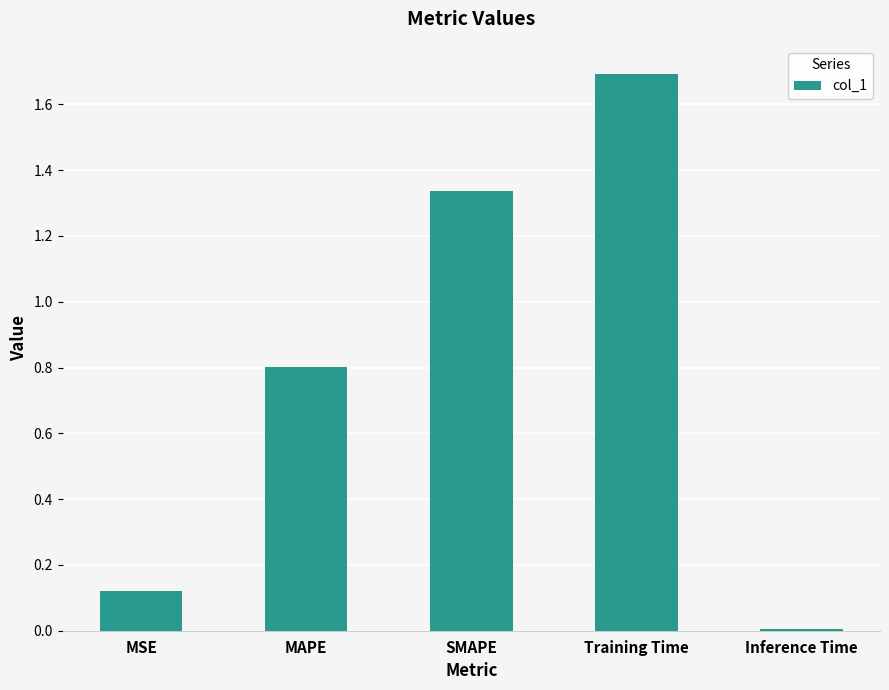

At which category does the chart reach its peak across all series?

Training Time